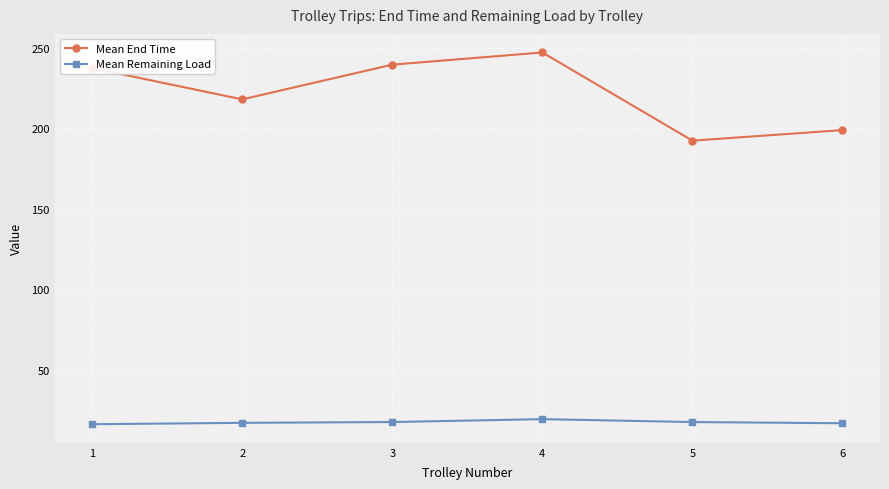

Where does the Mean End Time series first go above 237?

1